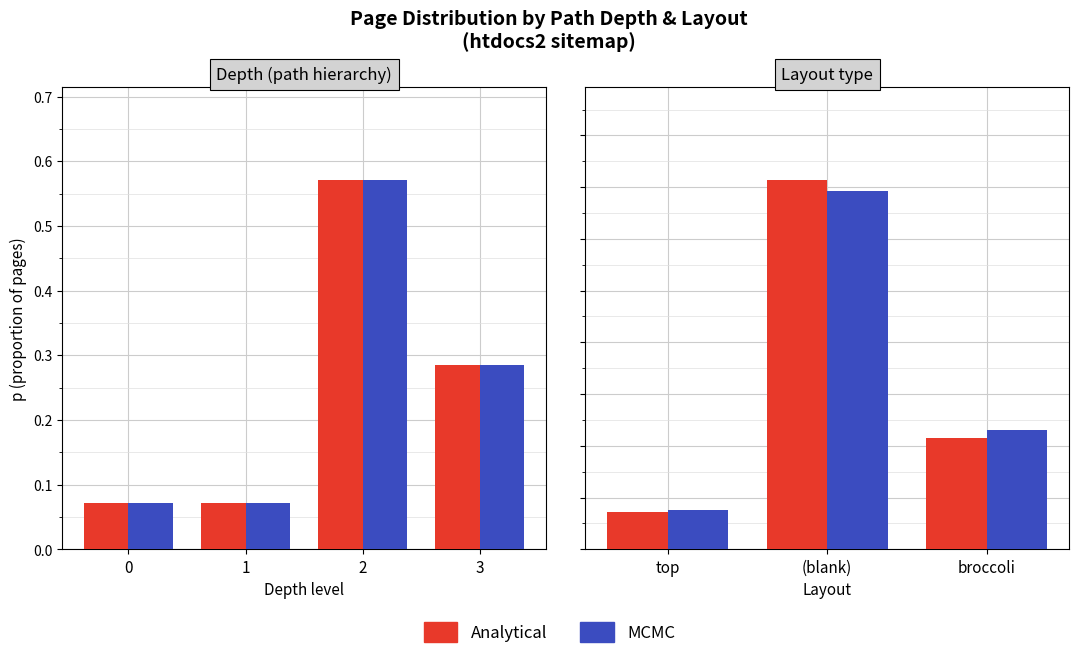

What is the value of the Analytical bar at the 3rd from the left?

0.2